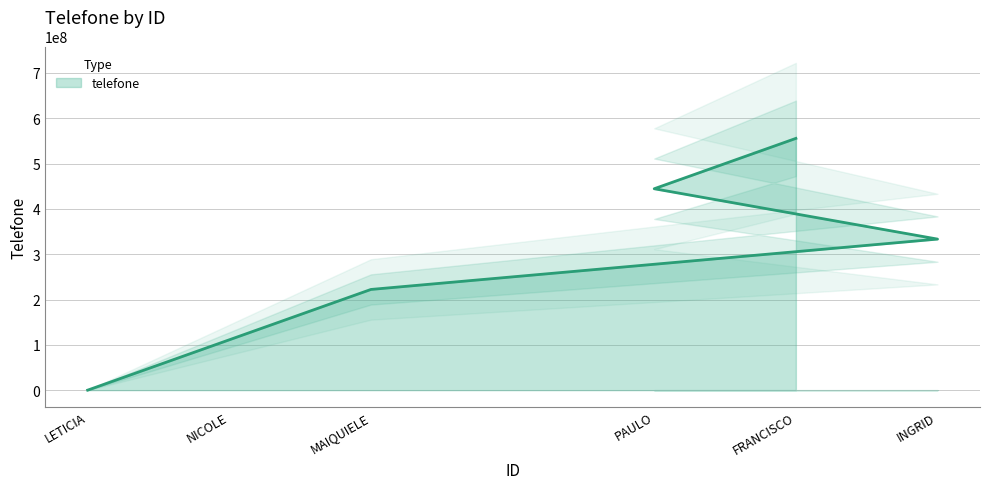

Does the chart have visible grid lines?

Yes